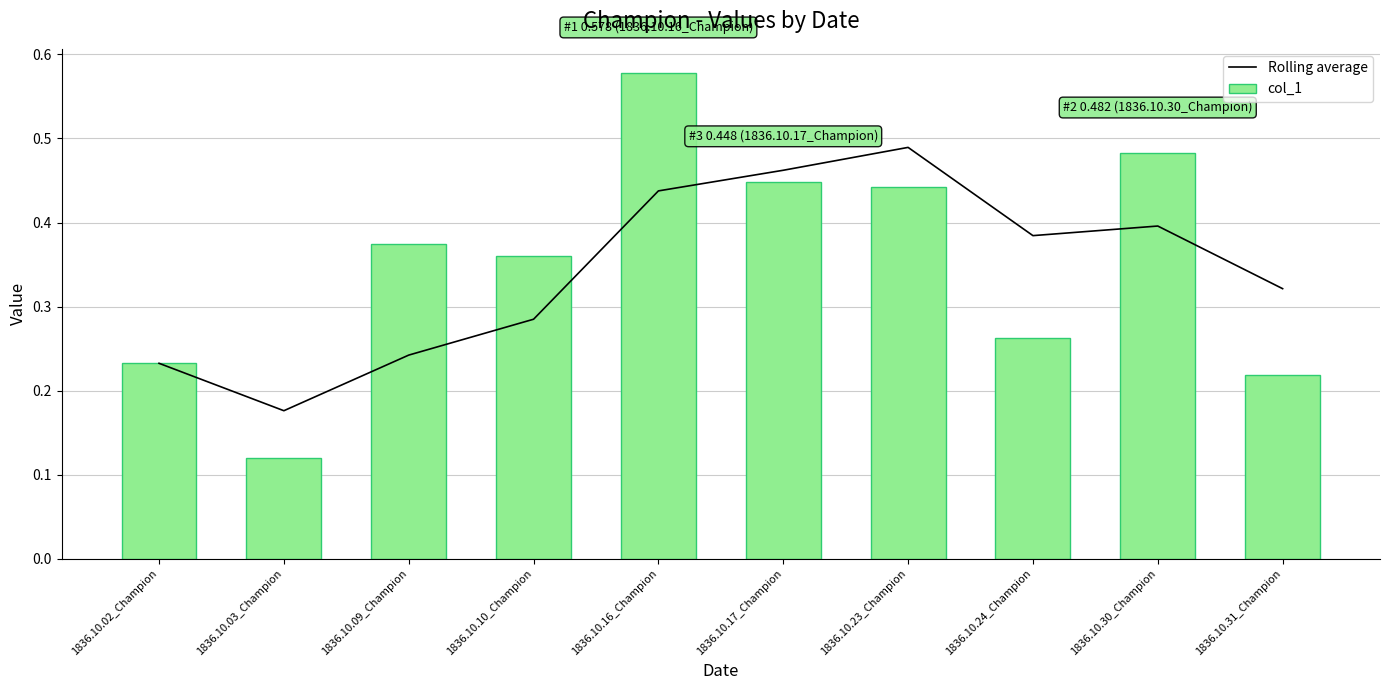

Which series has the largest total across all categories?

col_1